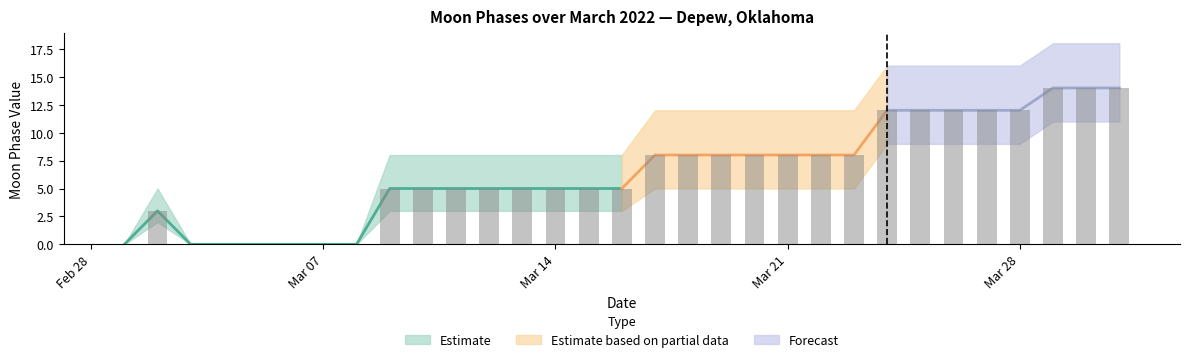

Reading left to right, extract all data points from this chart.

Moon Phases: 0	3	0	0	0	0	0	0	5	5	5	5	5	5	5	5	8	8	8	8	8	8	8	12	12	12	12	12	14	14	14
Moon Phases Lower: 0	2	0	0	0	0	0	0	3	3	3	3	3	3	3	3	5	5	5	5	5	5	5	9	9	9	9	9	11	11	11
Moon Phases Upper: 0	5	0	0	0	0	0	0	8	8	8	8	8	8	8	8	12	12	12	12	12	12	12	16	16	16	16	16	18	18	18